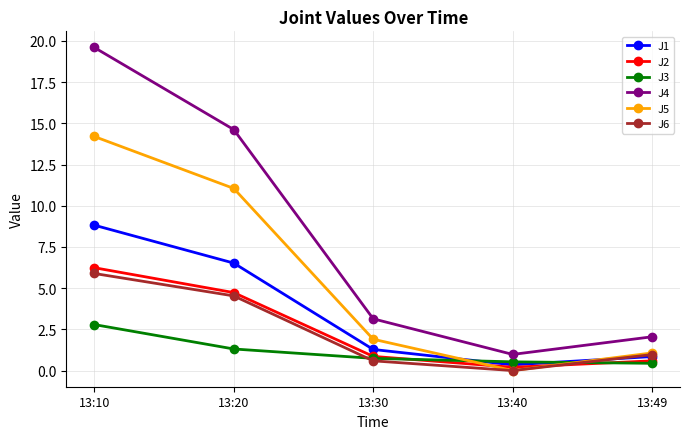

The value of J5 at 13:30 is 1.9. True or false?

True